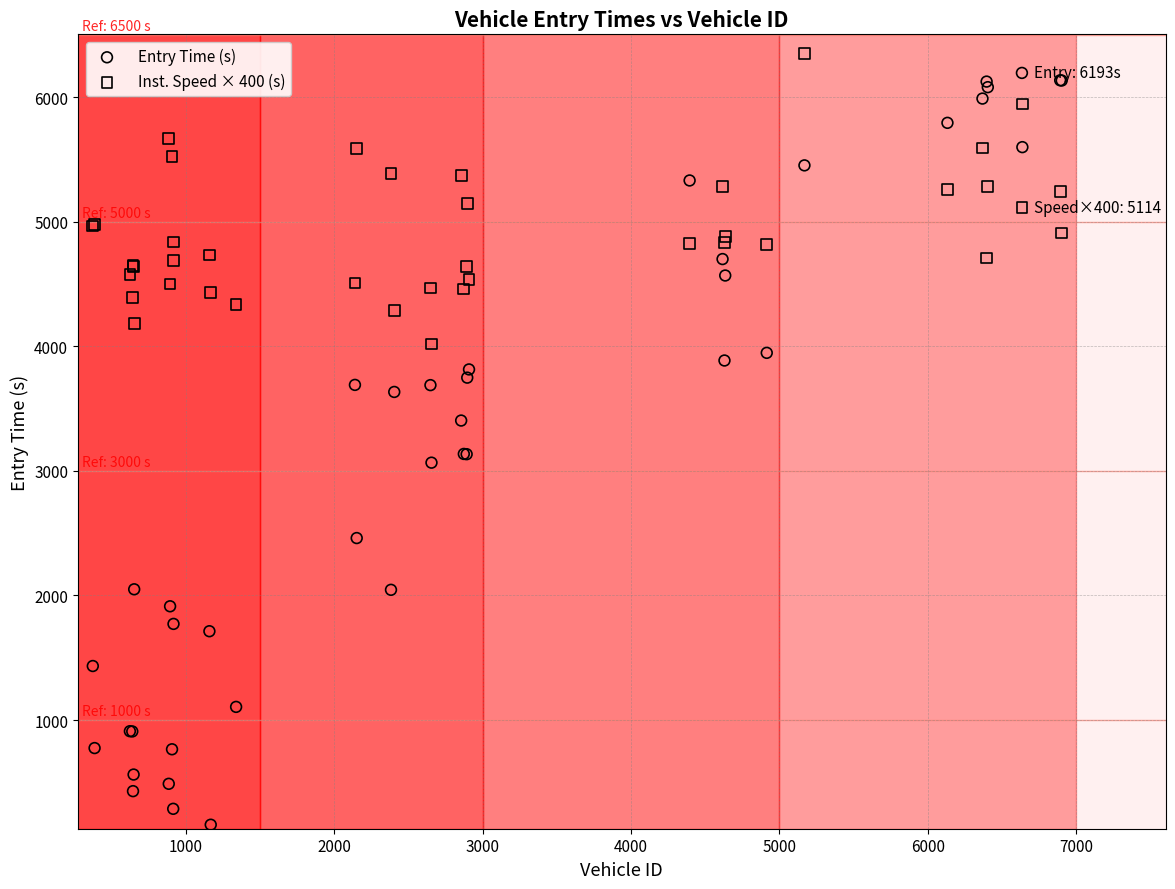

Which series has the widest spread of Y values?

Entry Time (s)